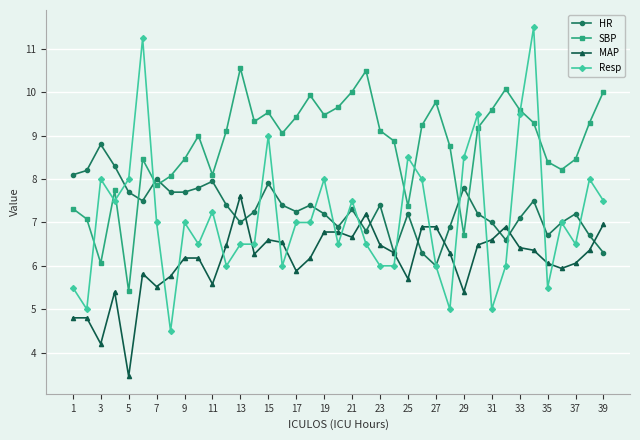

What are all the series names shown in the legend?

HR, SBP, MAP, Resp